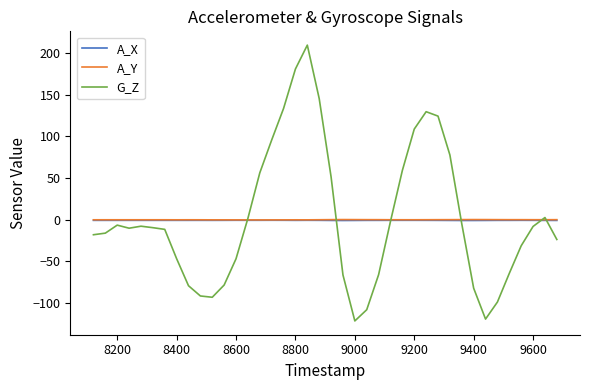

Which series has the widest spread of values?

G_Z